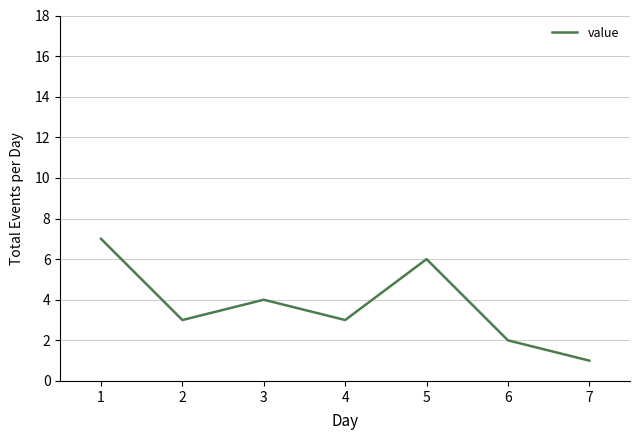

What is the change in value from 3 to 6?

-2